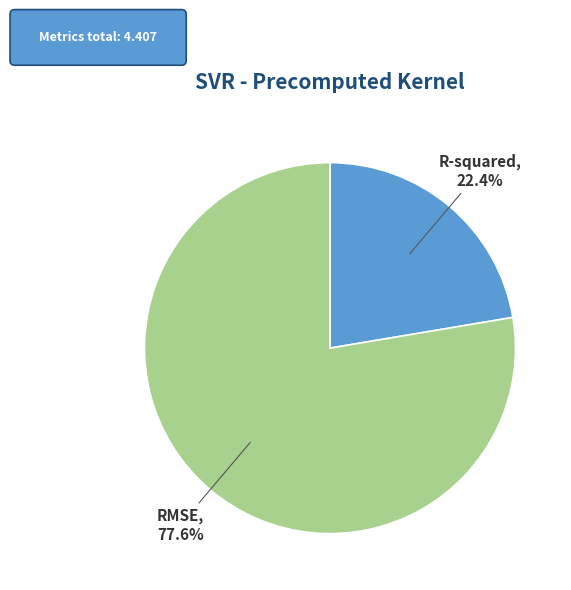

Count the number of slices in the pie.

2